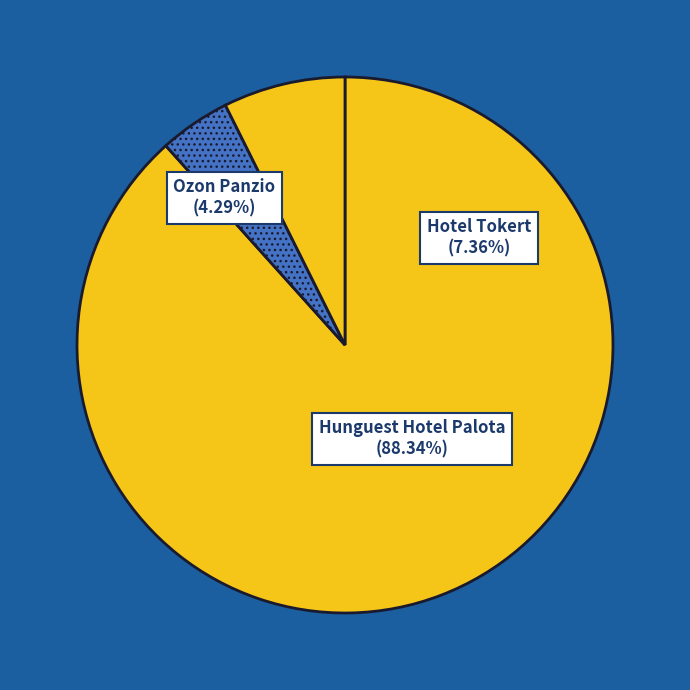

How many segments does this pie chart have?

3